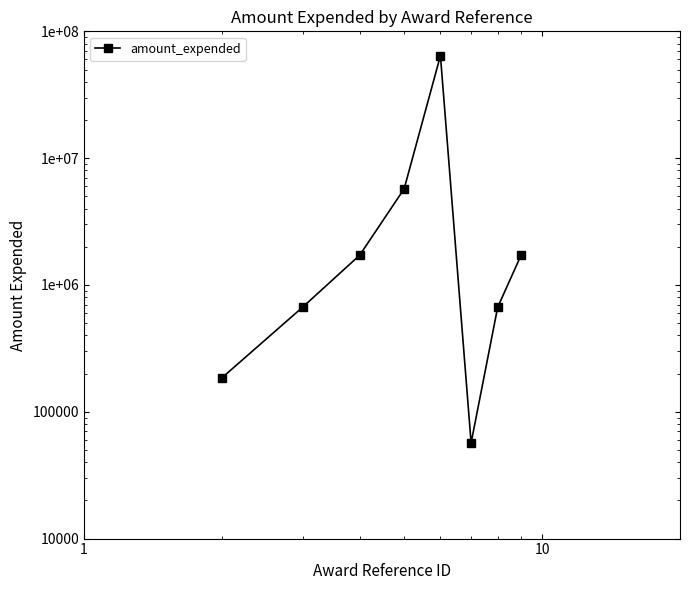

Does the chart display data point markers on the line(s)?

Yes